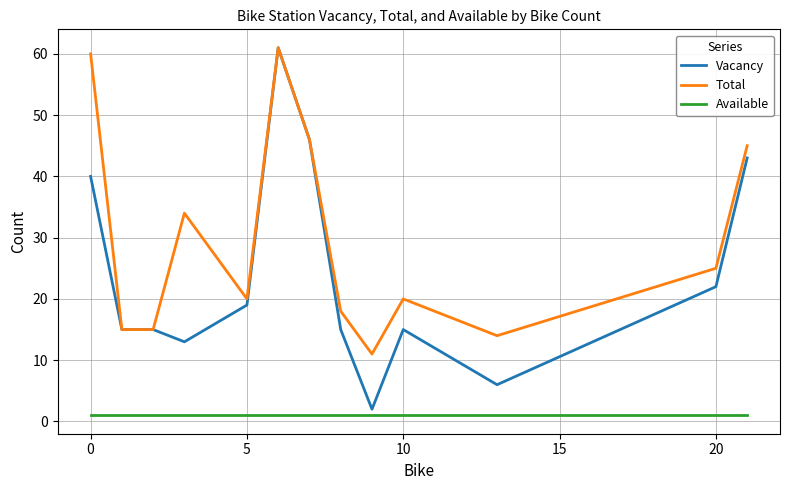

List the series in order of their overall mean, lowest first.

Available, Vacancy, Total